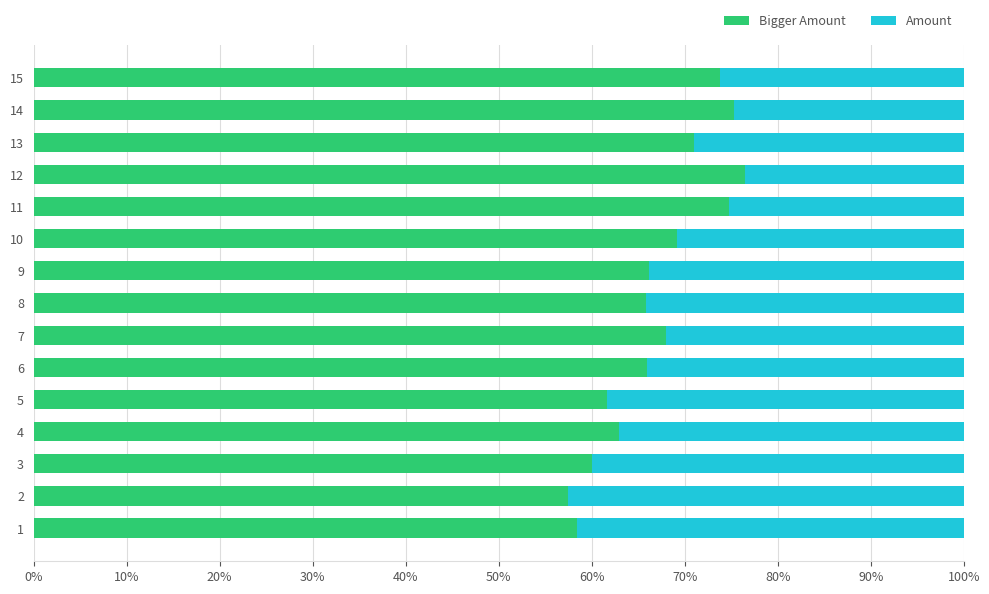

What is the total value across all series at 12?

100.0